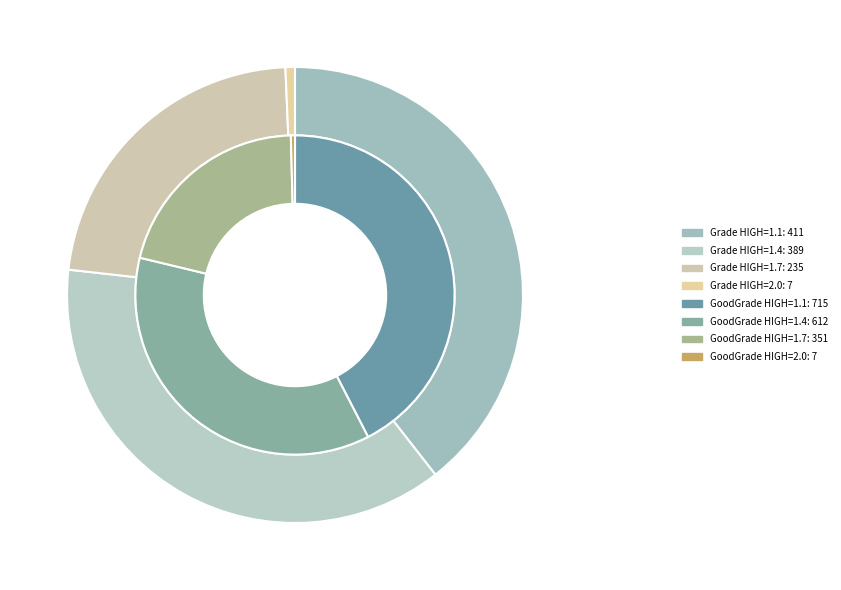

Is it true that HIGHGood=344 is 12% of the pie?

False